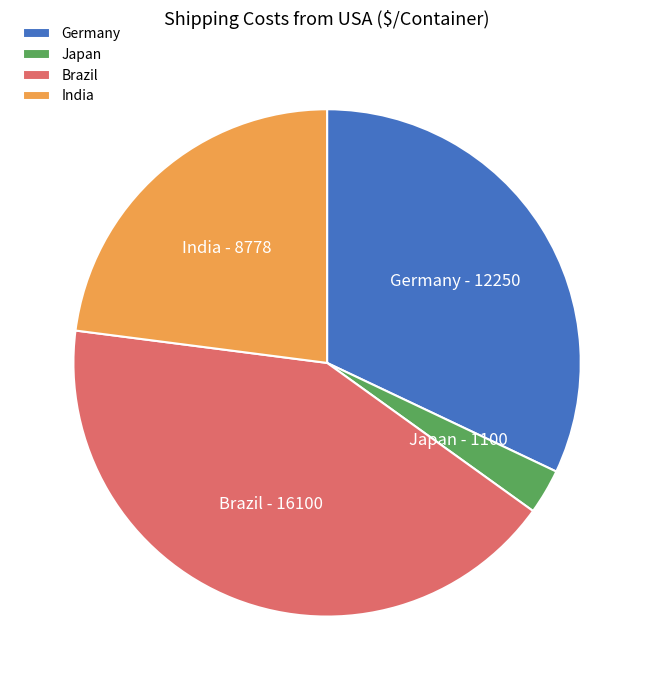

Rank the categories by value from highest to lowest.

Brazil, Germany, India, Japan